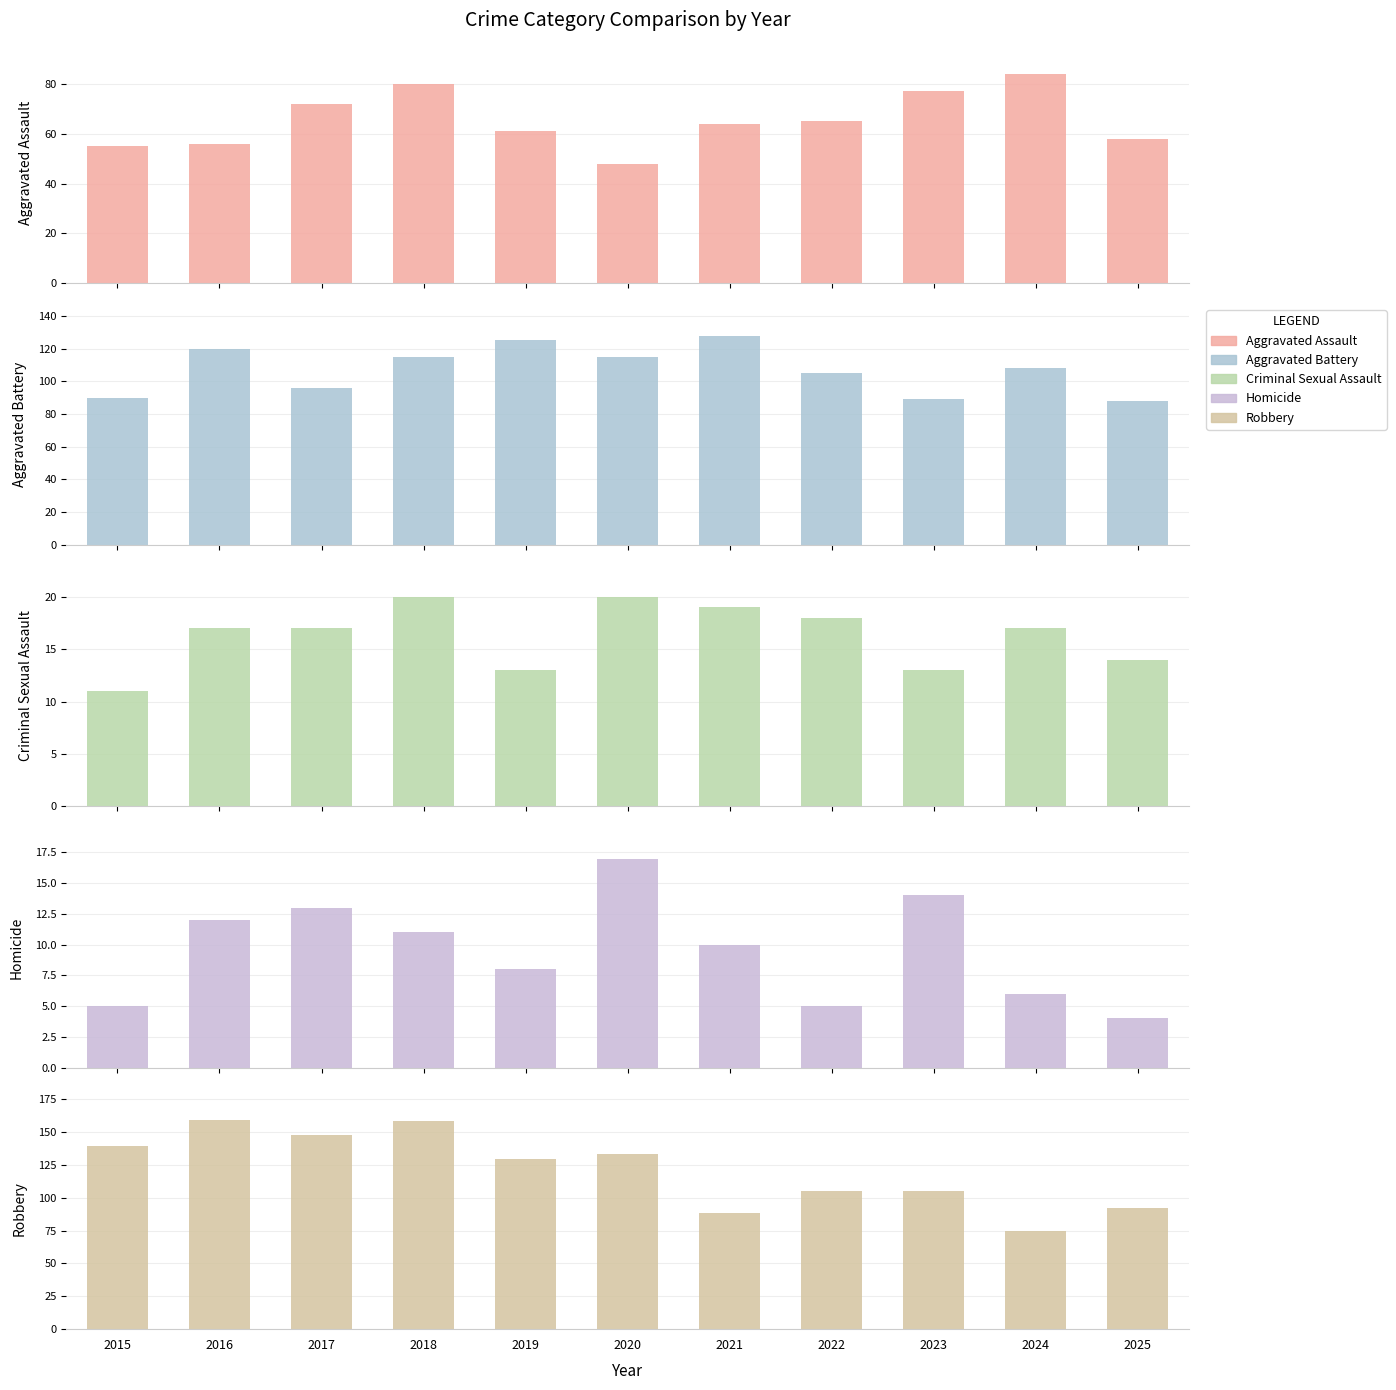

How many data points in Homicide are above 10?

5